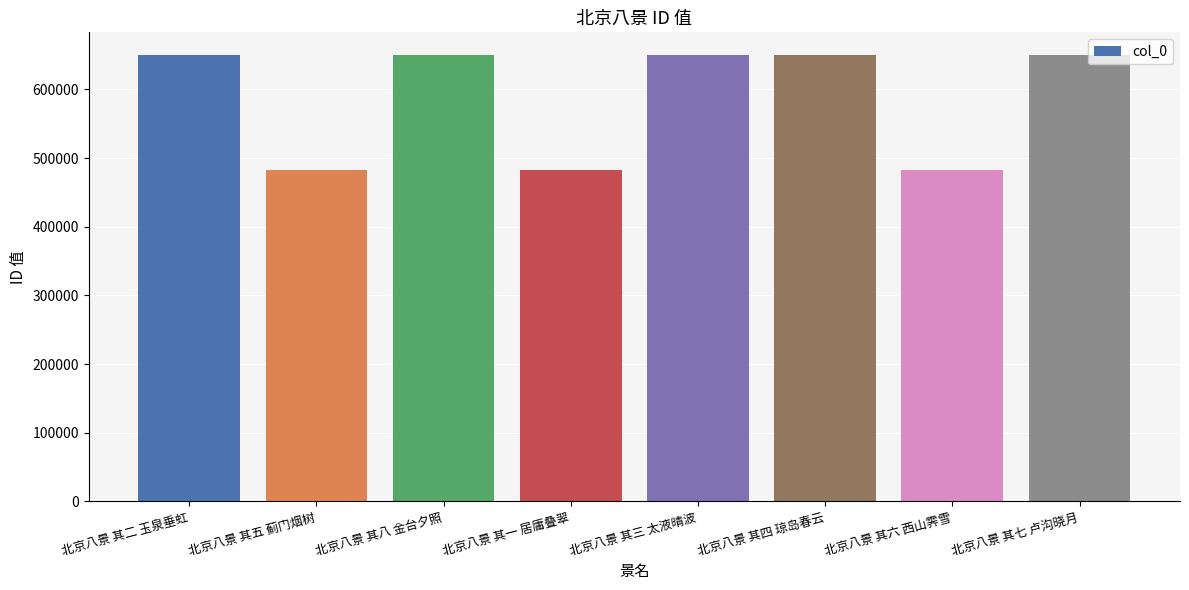

At which label does the data first exceed 650480?

北京八景 其八 金台夕照